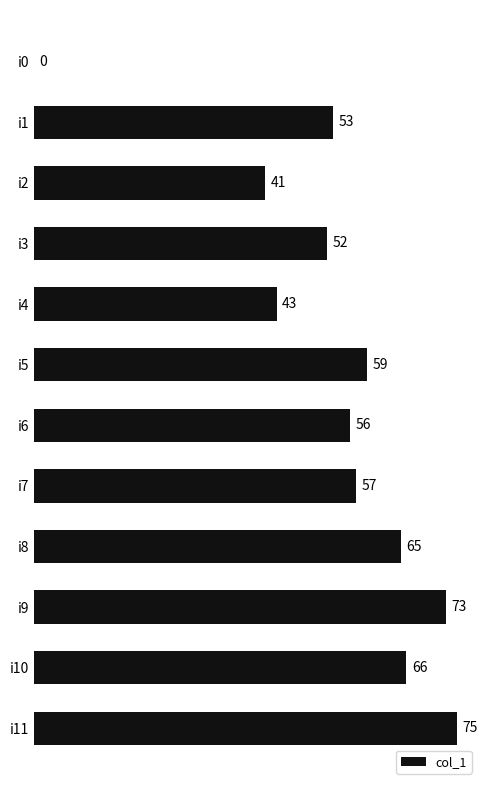

Reading bottom to top, list all the values displayed in this chart.

i11=75	i10=66	i9=73	i8=65	i7=57	i6=56	i5=59	i4=43	i3=52	i2=41	i1=53	i0=0